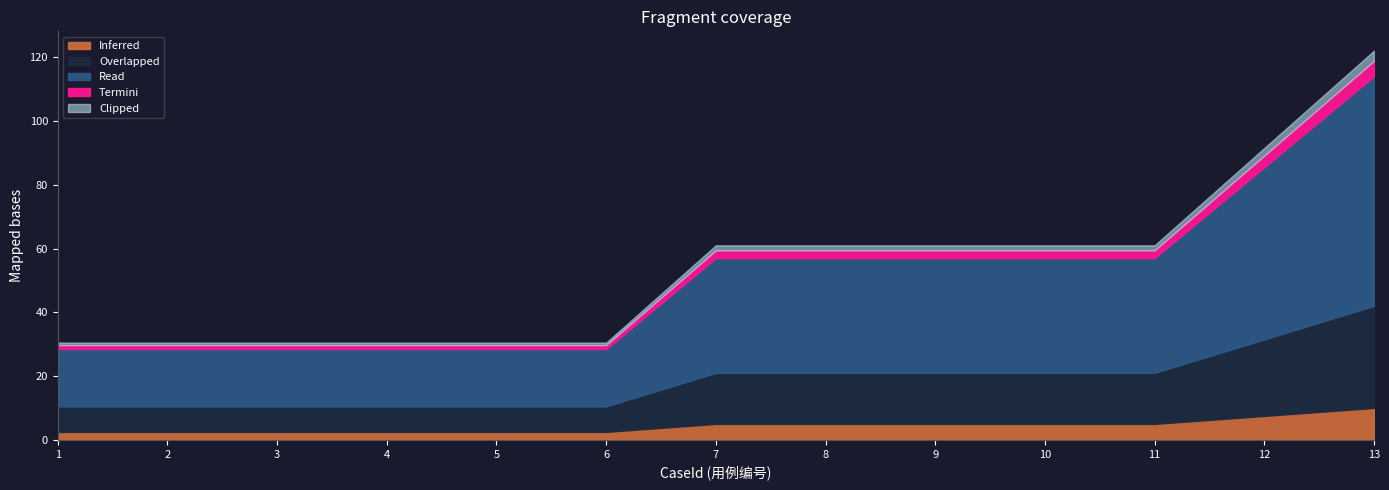

At which category is the sum across all series the highest?

13